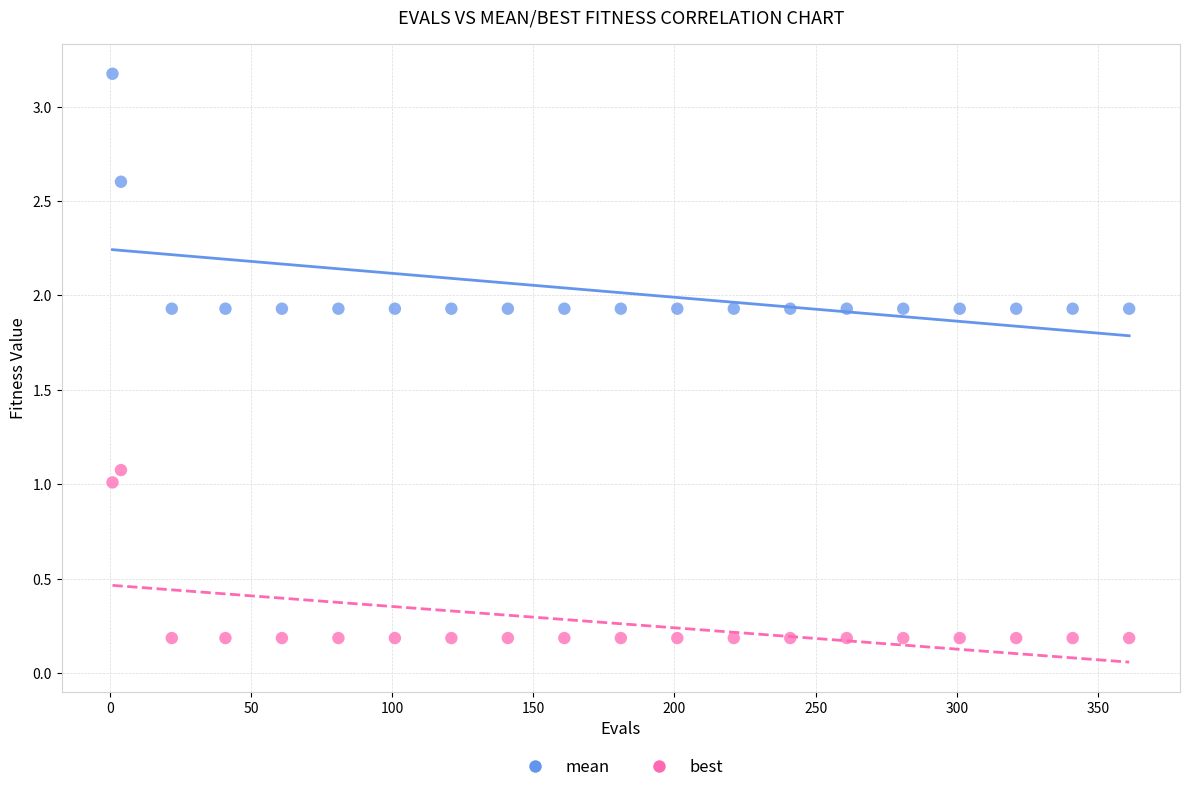

Across all data points, what is the range of Y values (max minus min)?

3.0